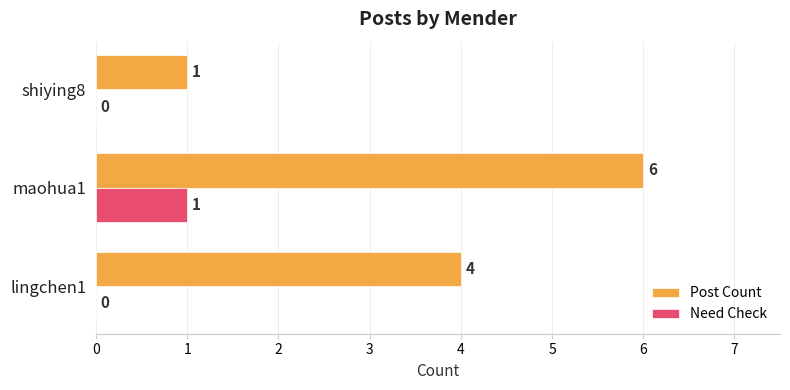

What is the average value of the Post Count series?

4